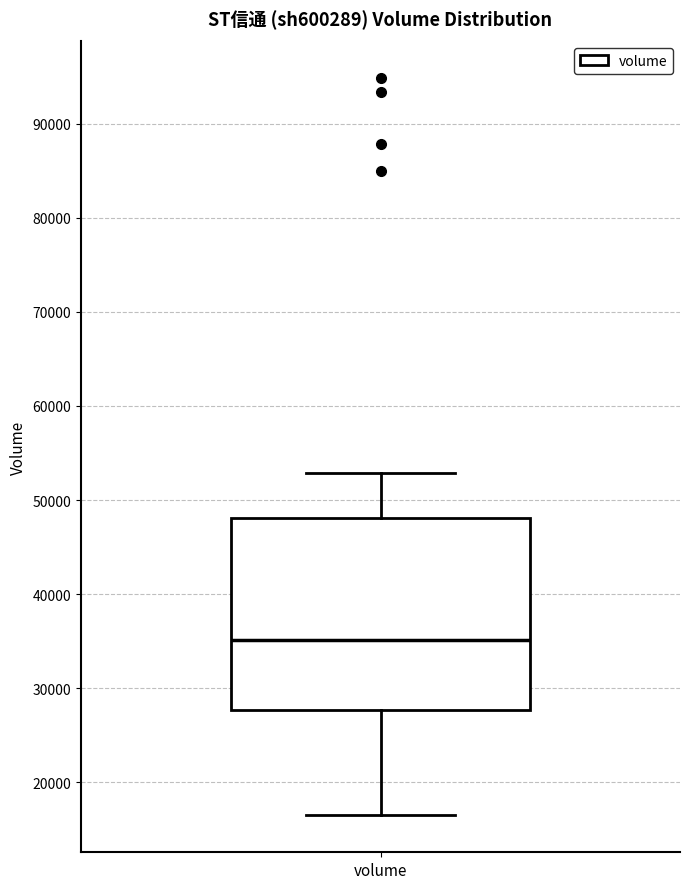

Where does the upper whisker of the box for volume end on the y-axis? The values are not printed on the chart, so give them approximately, as read against the axis.

53000